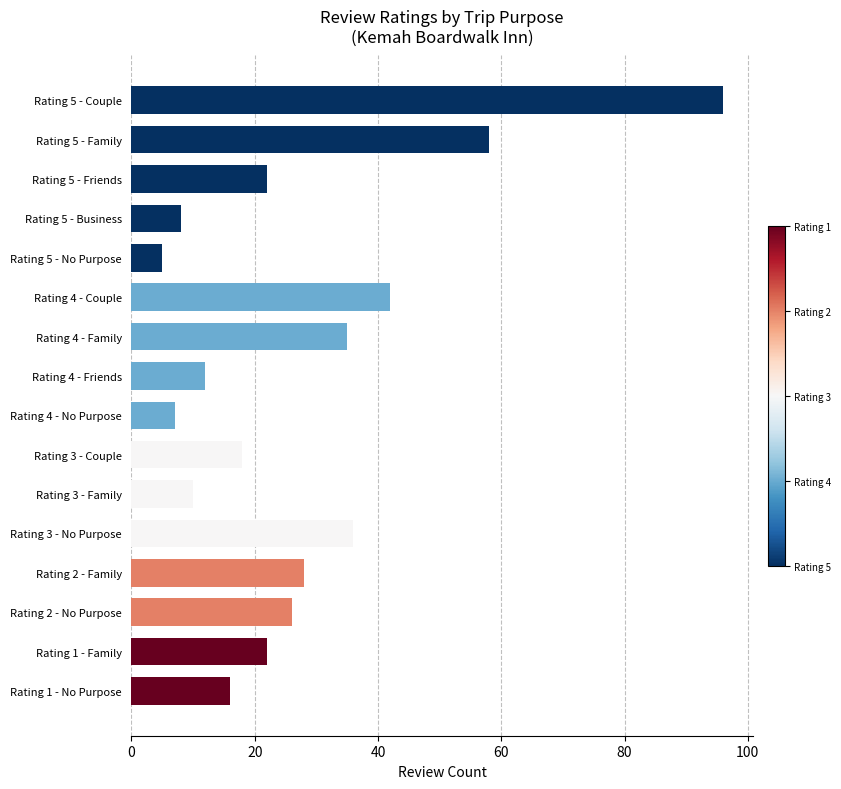

What is the approximate value at Rating 1 - No Purpose?

16